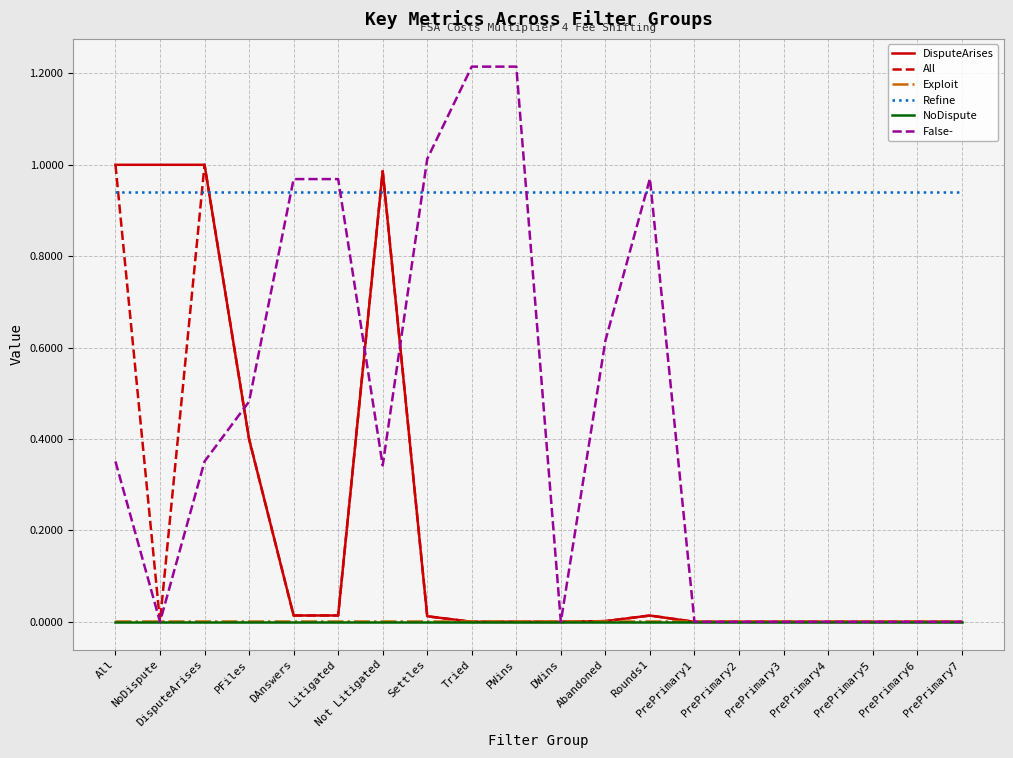

What is the sum of all DisputeArises values?

4.4